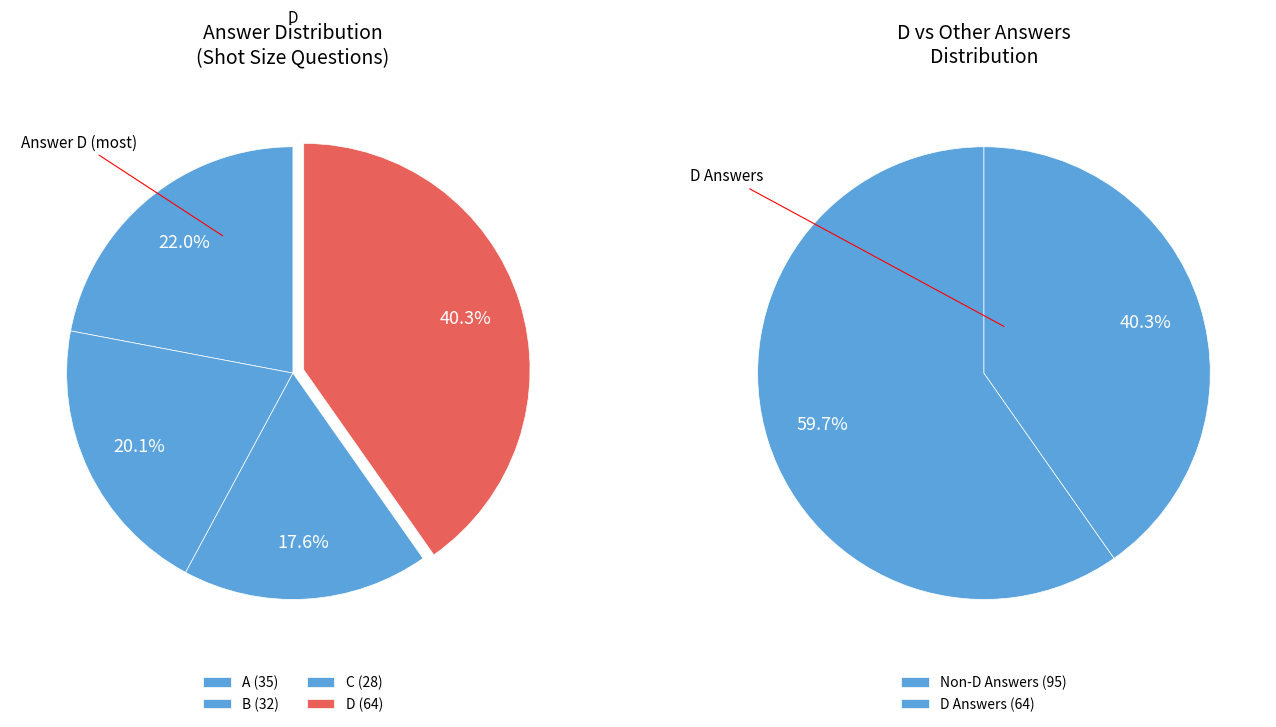

Is there any slice that represents more than half of the pie?

No